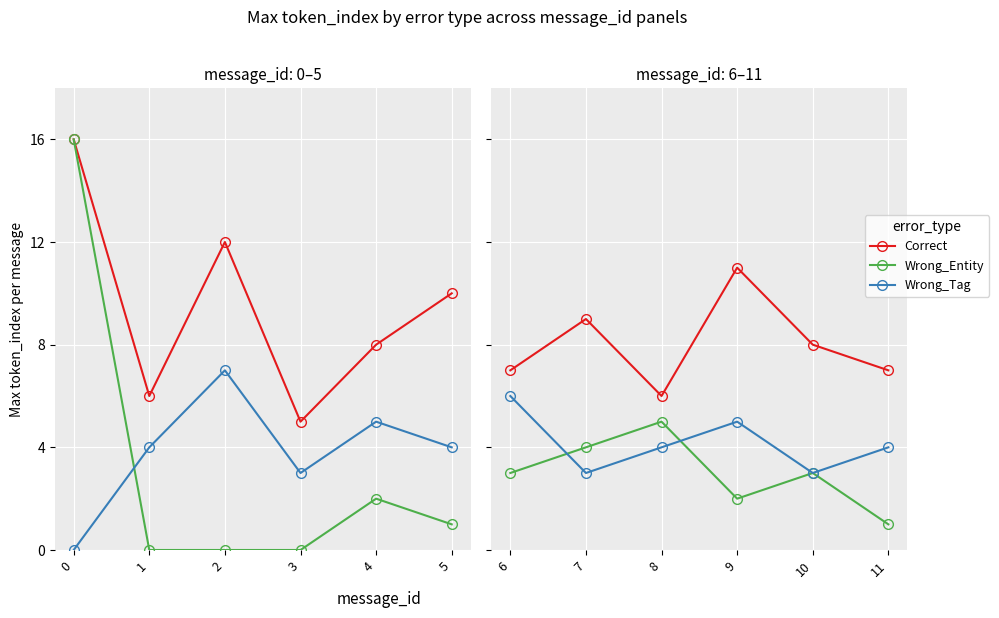

How many categories are shown in the chart?

6